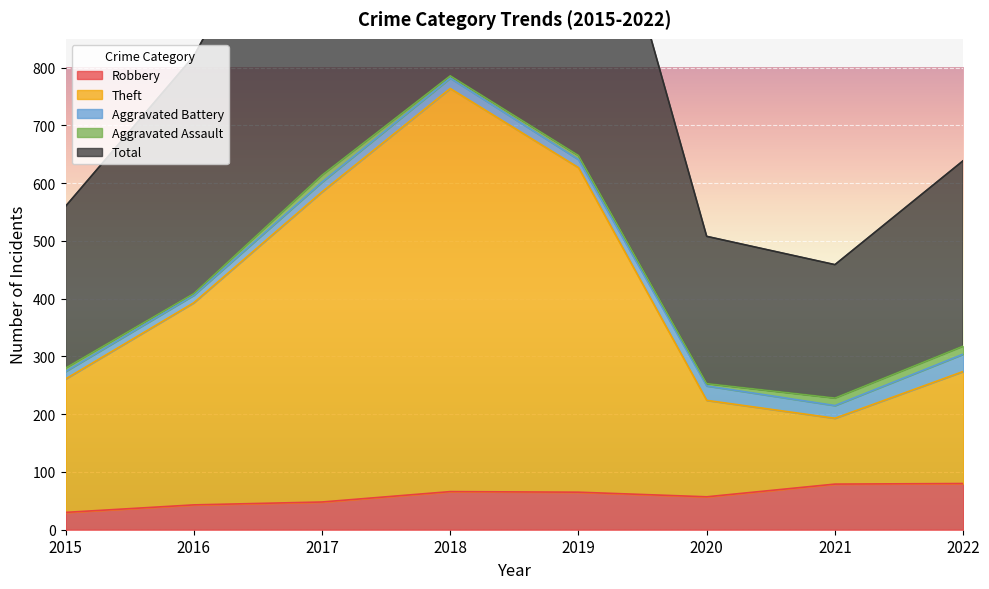

What is the lowest value of the Robbery series?

30